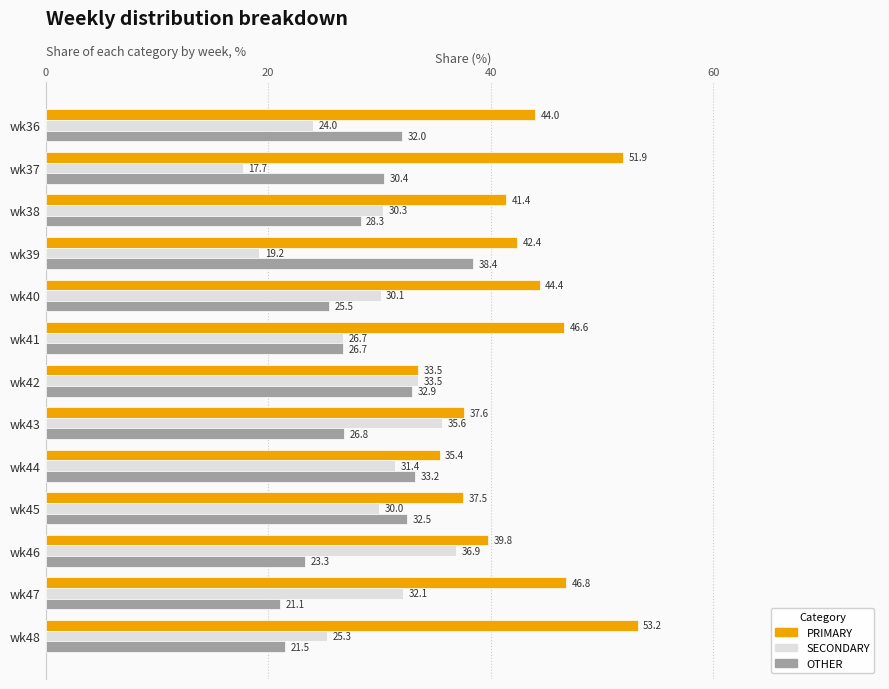

How many distinct data groups are displayed?

3